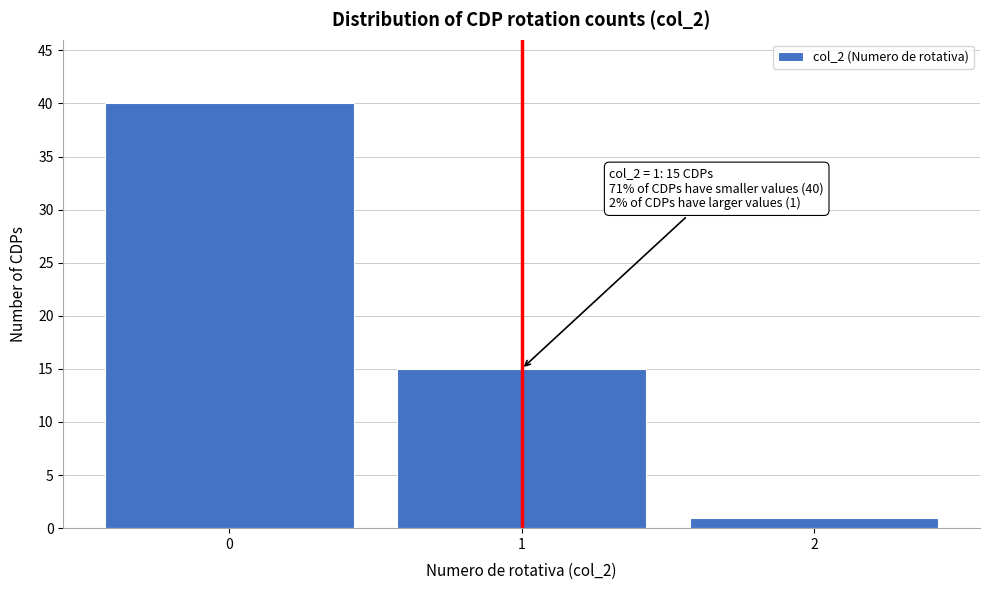

Reading left to right, transcribe all the data shown in this chart.

40	15	1